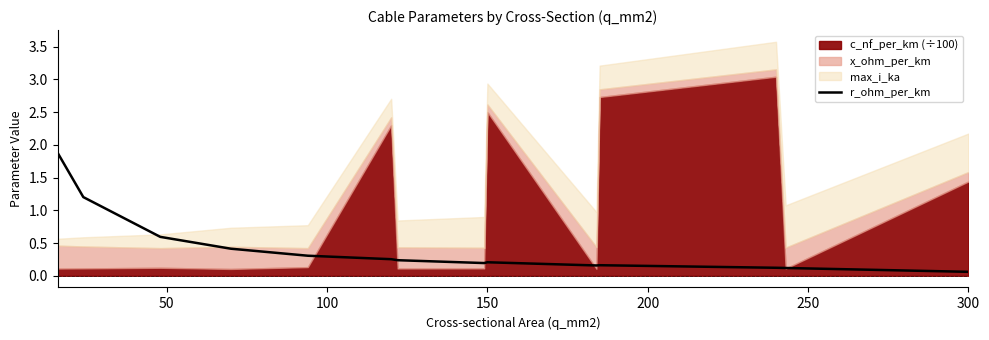

What is the maximum value for r_ohm_per_km?

1.9